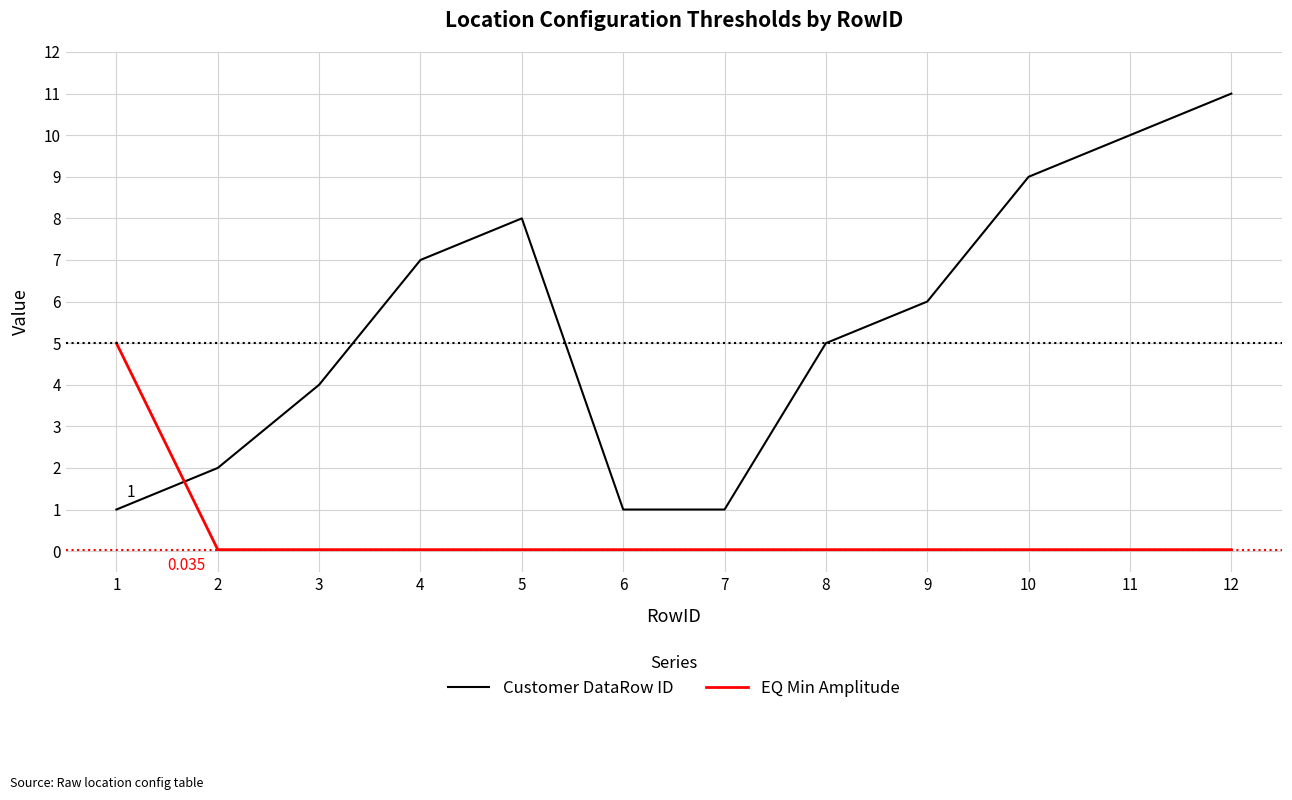

How many intersections are there between Customer DataRow ID and EQ Min Amplitude?

1